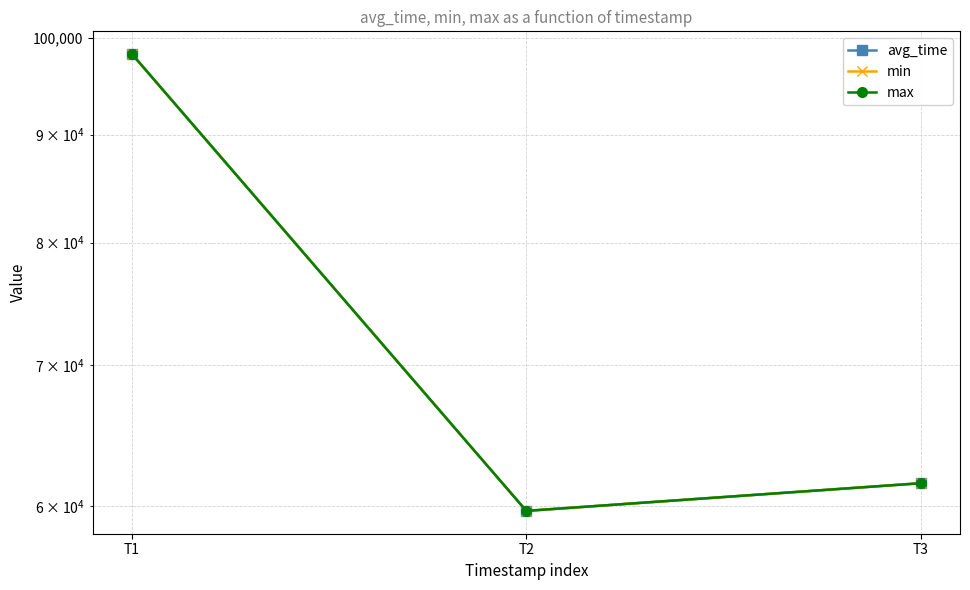

Reading right to left, what are all the values shown in this chart?

avg_time: T3=61517	T2=59688	T1=98257
min: T3=61517	T2=59688	T1=98257
max: T3=61517	T2=59688	T1=98257